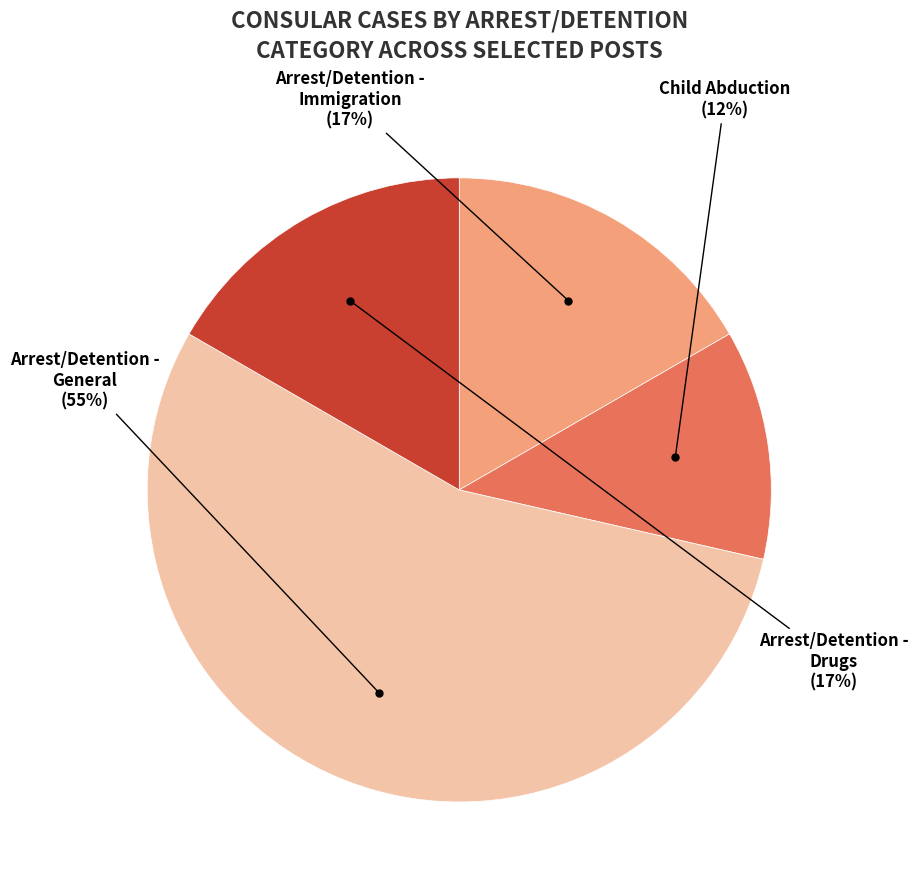

To the nearest percent, what is the difference between the largest and smallest slice percentages?

43%